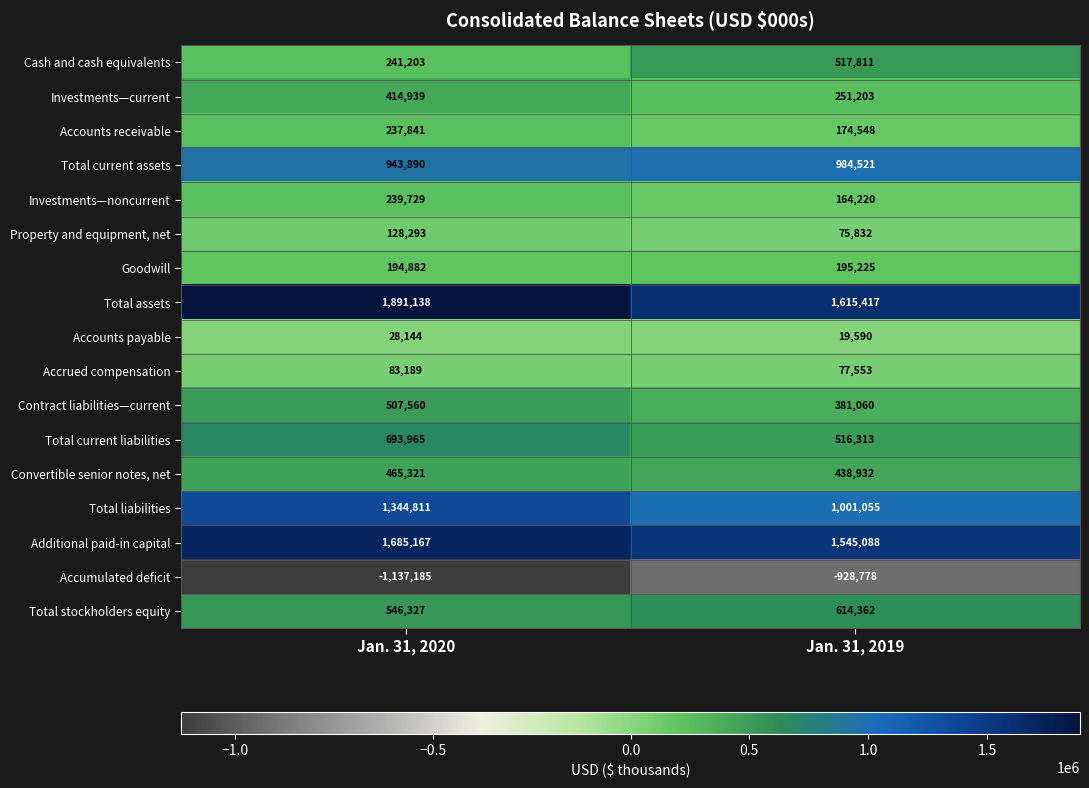

Which category has the highest value in the Additional paid-in capital series?

Jan. 31, 2020